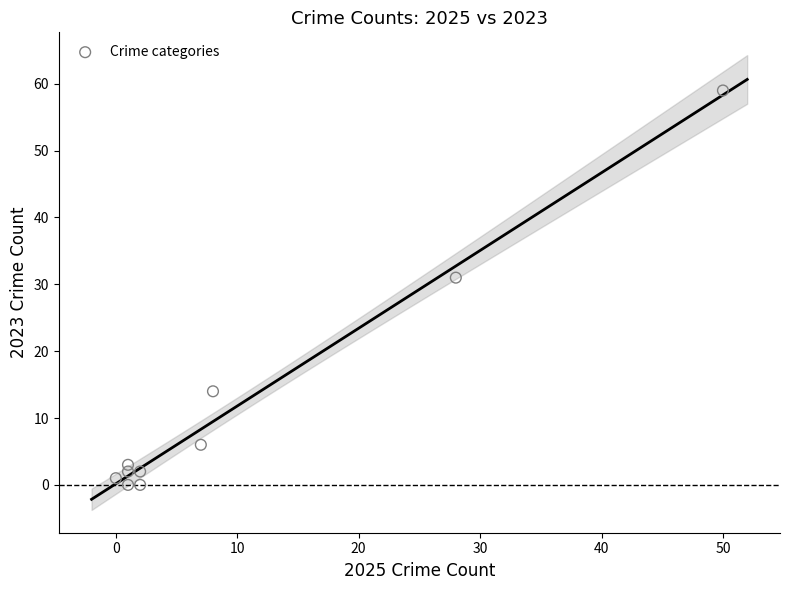

What is the range of Y values (max minus min)?

59